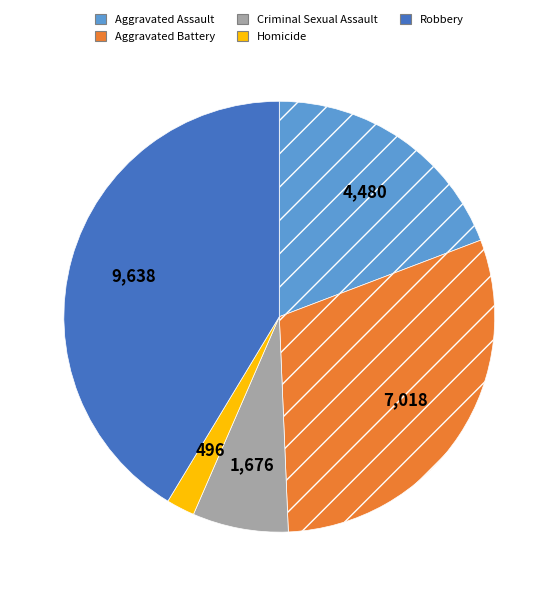

Which slice is the smallest?

Homicide